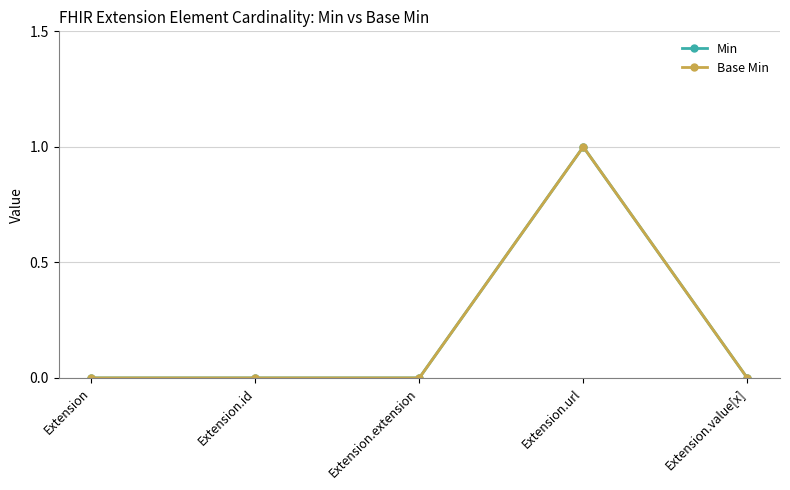

True or false: Min has more than 1 interior local peaks.

False